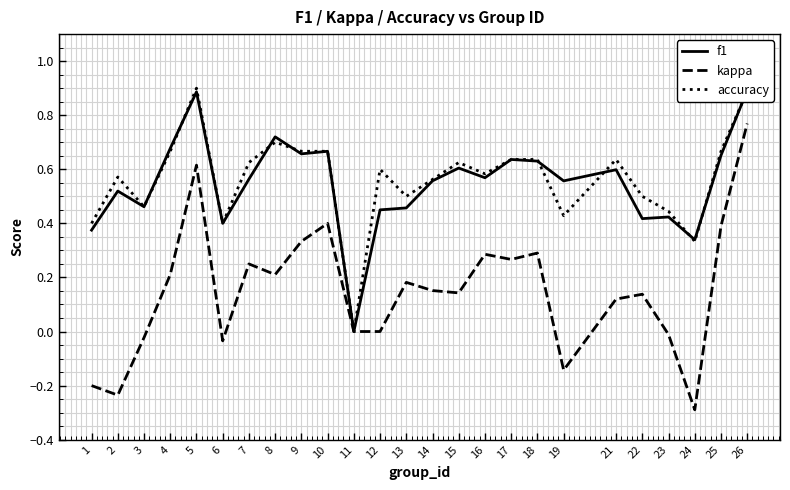

True or false: kappa has a value of 0.4 at 17.

False